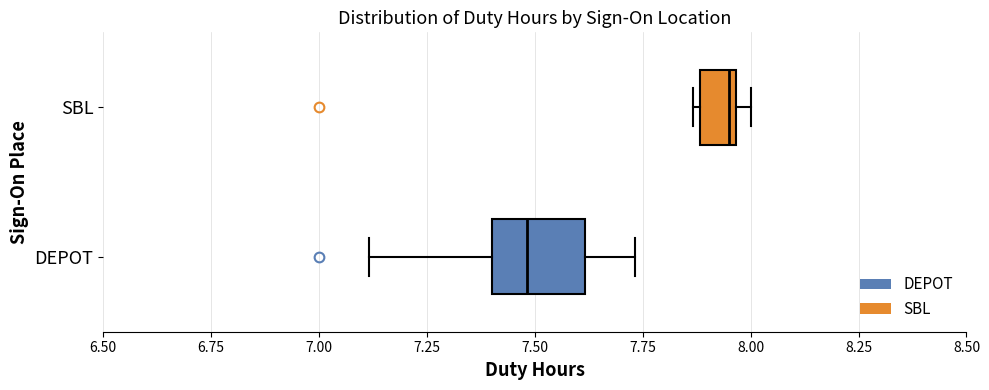

Reading bottom to top, read every box against the x-axis: the position of its median line, the range the box covers, and the ends of its whiskers. The values are not printed on the chart, so give them approximately, as read against the axis.

DEPOT: median 7.50, box 7.40 to 7.60, whiskers 7.10 to 7.75
SBL: median 7.95 (just left of the box's right edge), box 7.90 to 7.95, whiskers 7.85 to 8.00